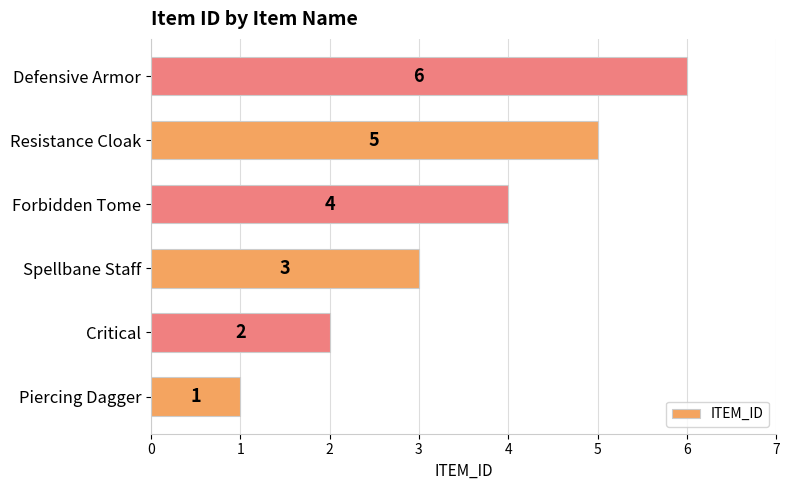

How many values are below 4?

3